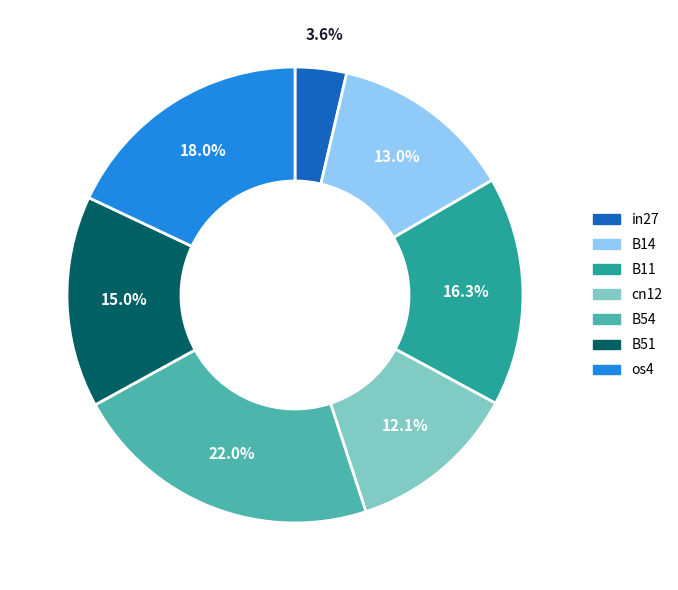

To the nearest percent, what is the average slice percentage?

14%